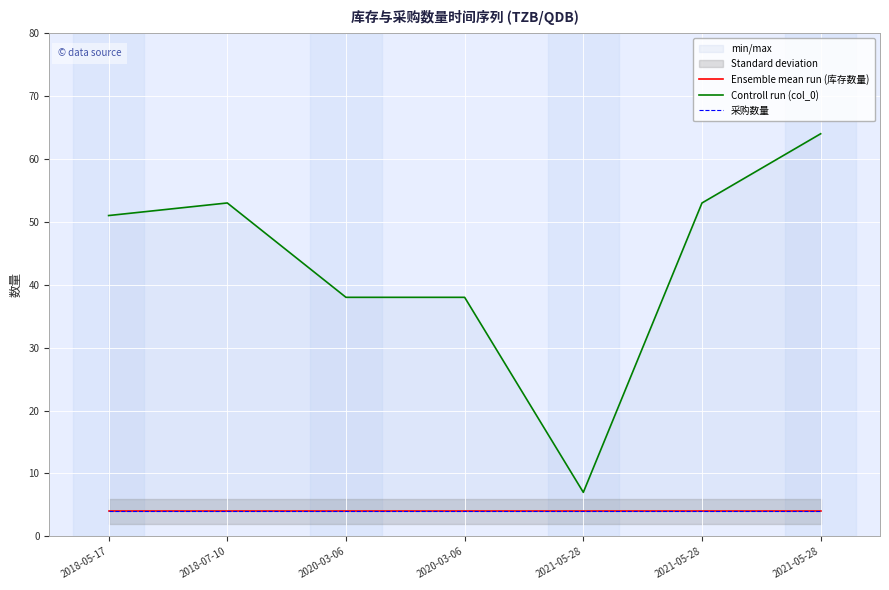

The value of Ensemble mean run (库存数量) at 2020-03-06 is 4. True or false?

True